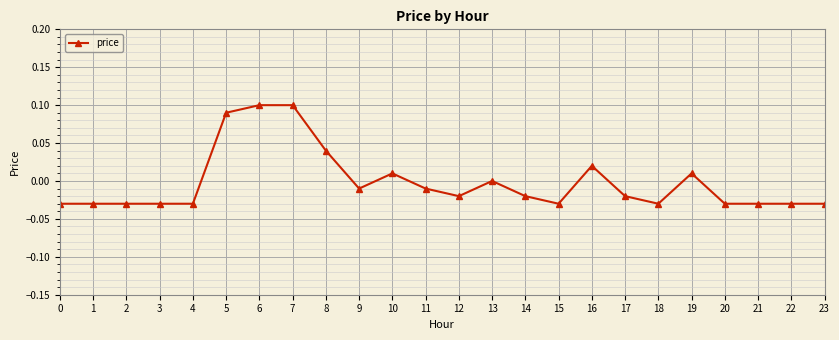

Is it true that the value at 19 is 0.0?

True